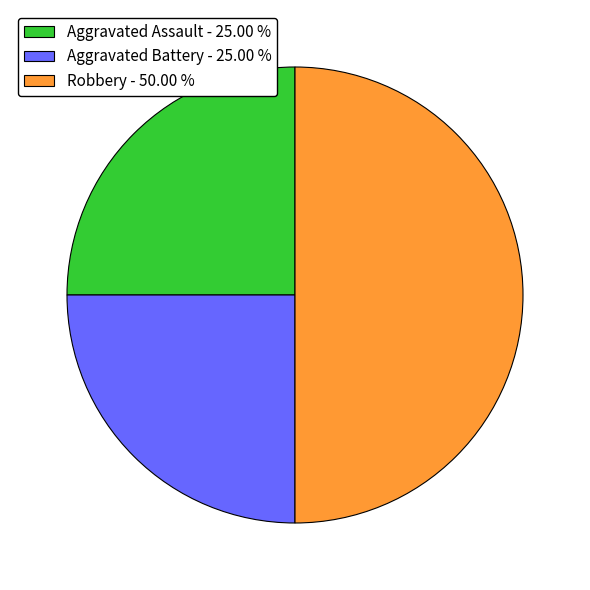

Count the number of slices in the pie.

3